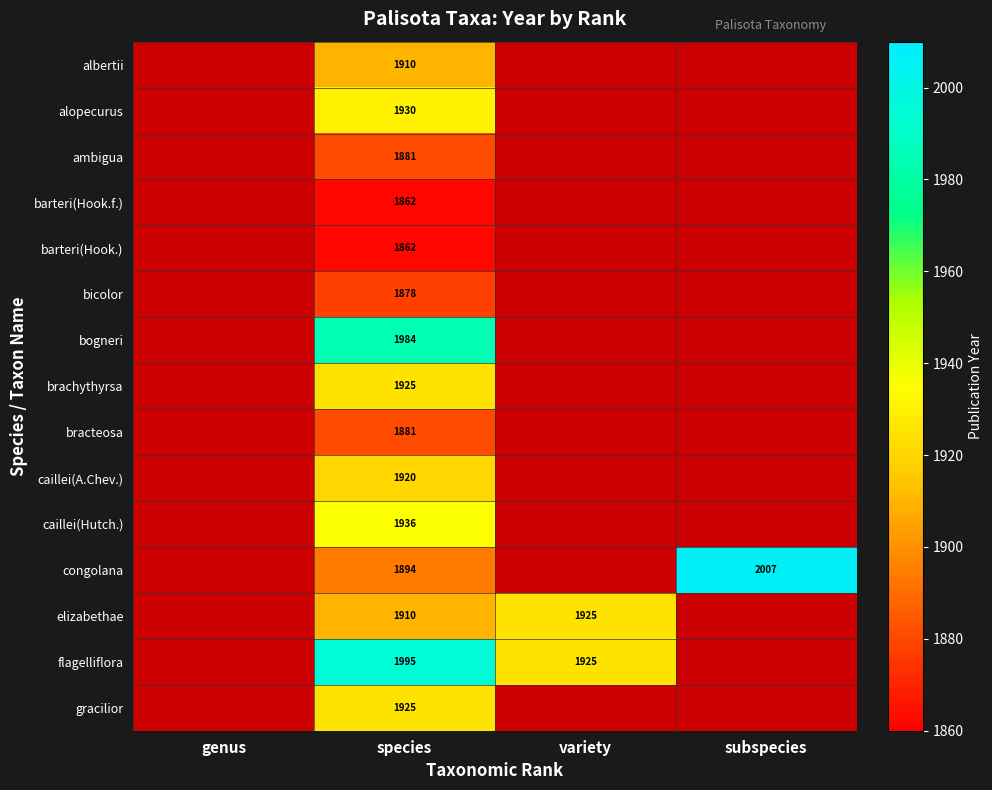

How many distinct data groups are displayed?

15